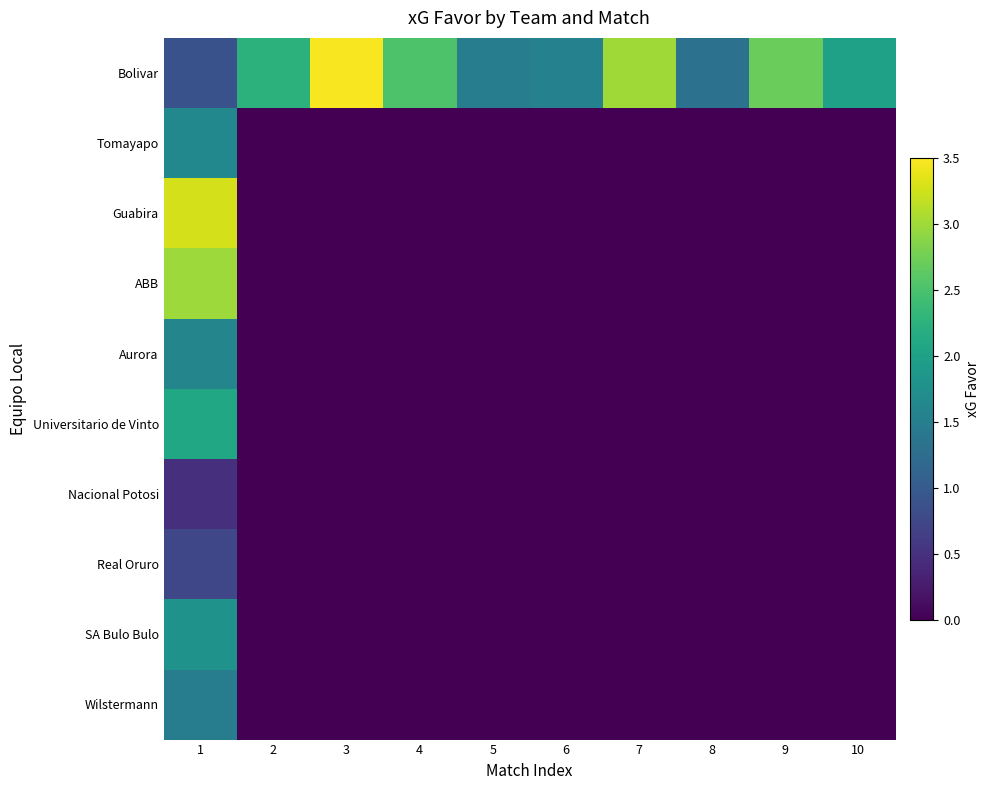

Which has a higher value, 6 or 5?

6